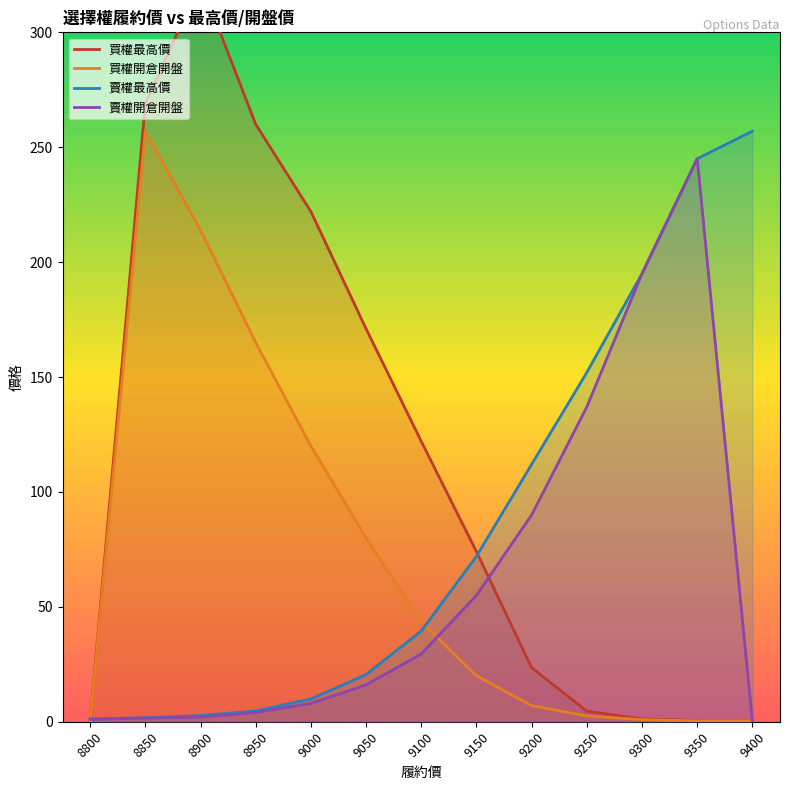

What is the highest value of the 買權最高價 series?

322.0